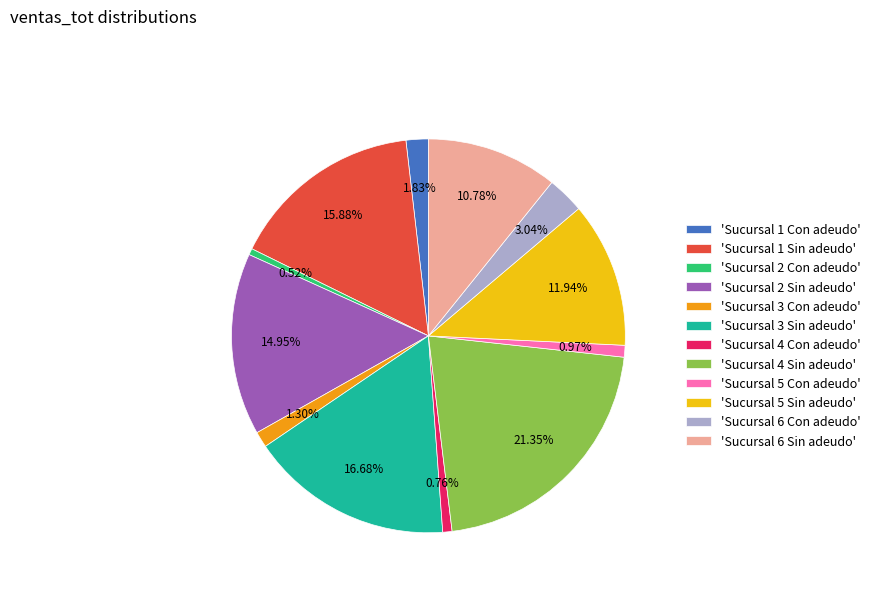

Which has a higher value, 'Sucursal 2 Sin adeudo' or 'Sucursal 6 Sin adeudo'?

'Sucursal 2 Sin adeudo'